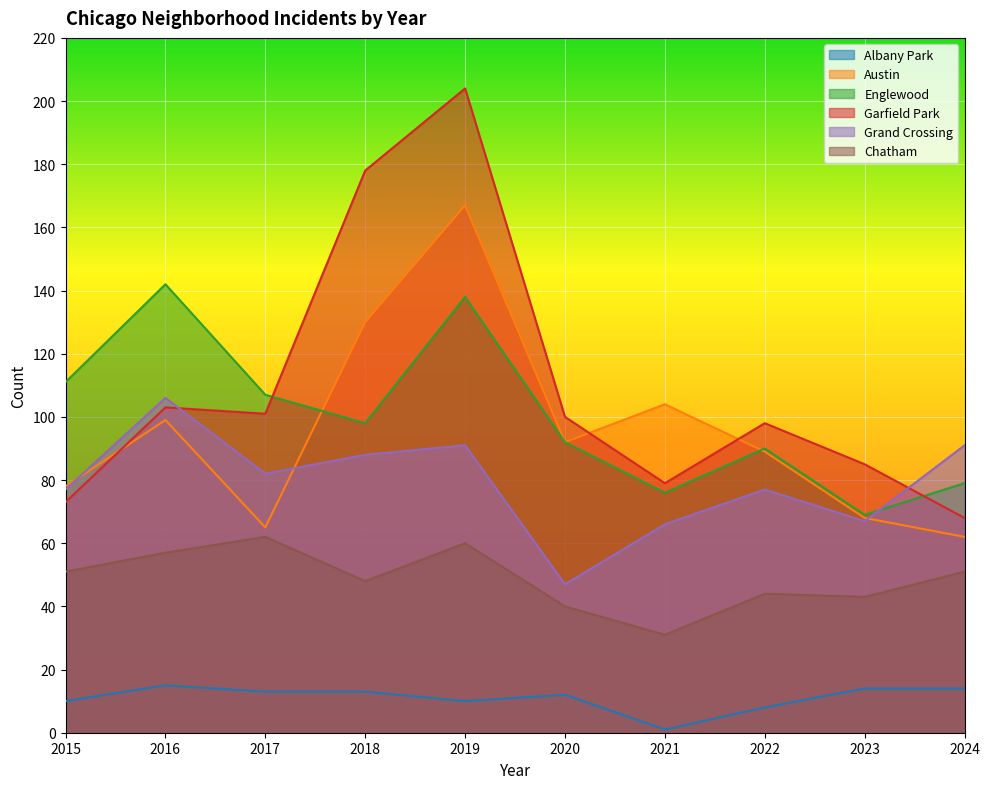

Rank the categories by Garfield Park value from lowest to highest.

2024, 2015, 2021, 2023, 2022, 2020, 2017, 2016, 2018, 2019